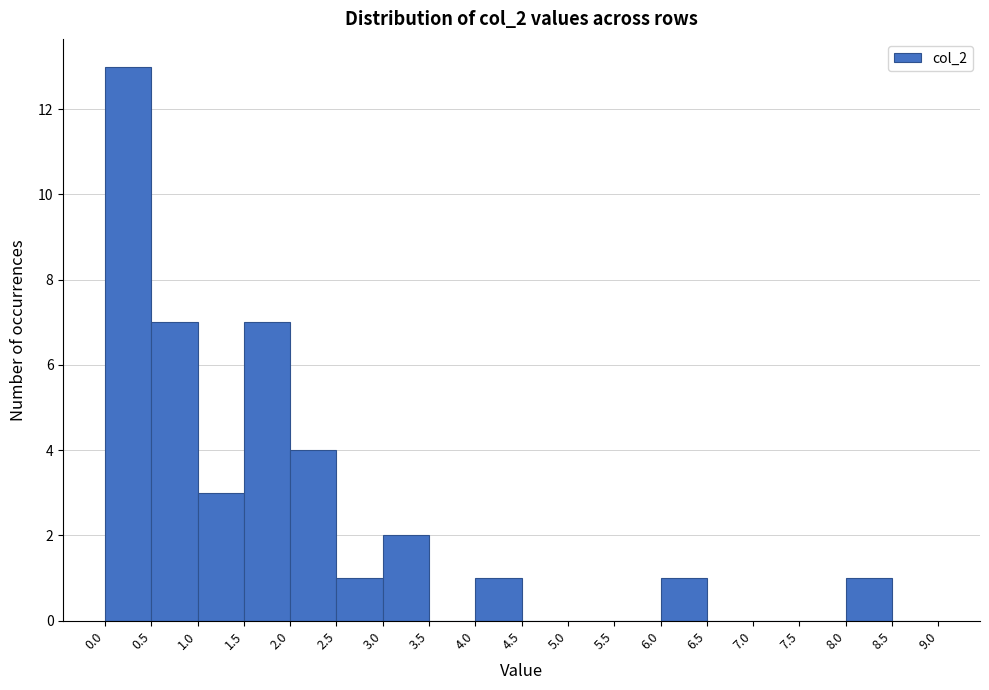

What is the height of the bar covering 1.5 to 2.0 on the x-axis? The values are not printed on the chart, so give them approximately, as read against the axis.

7